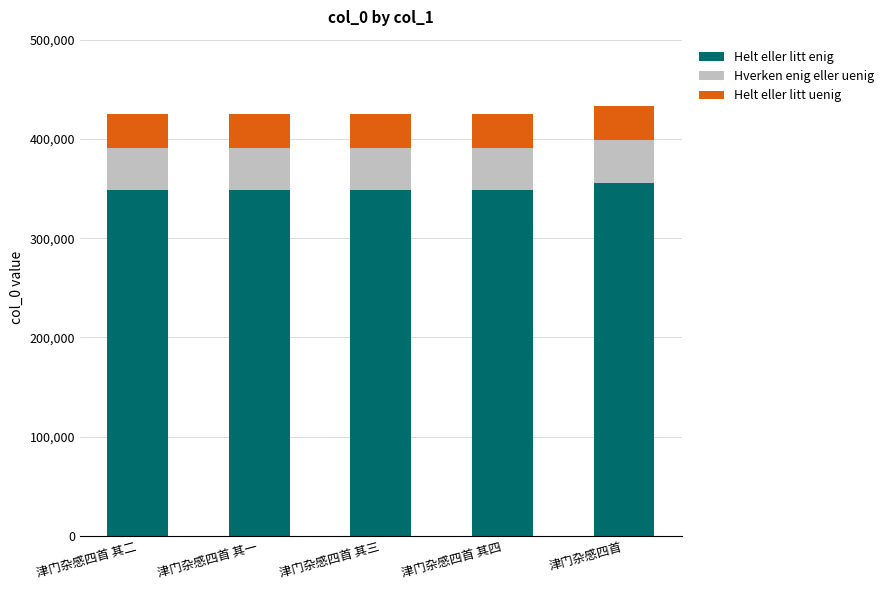

What is the maximum value for Helt eller litt enig?

355124.0